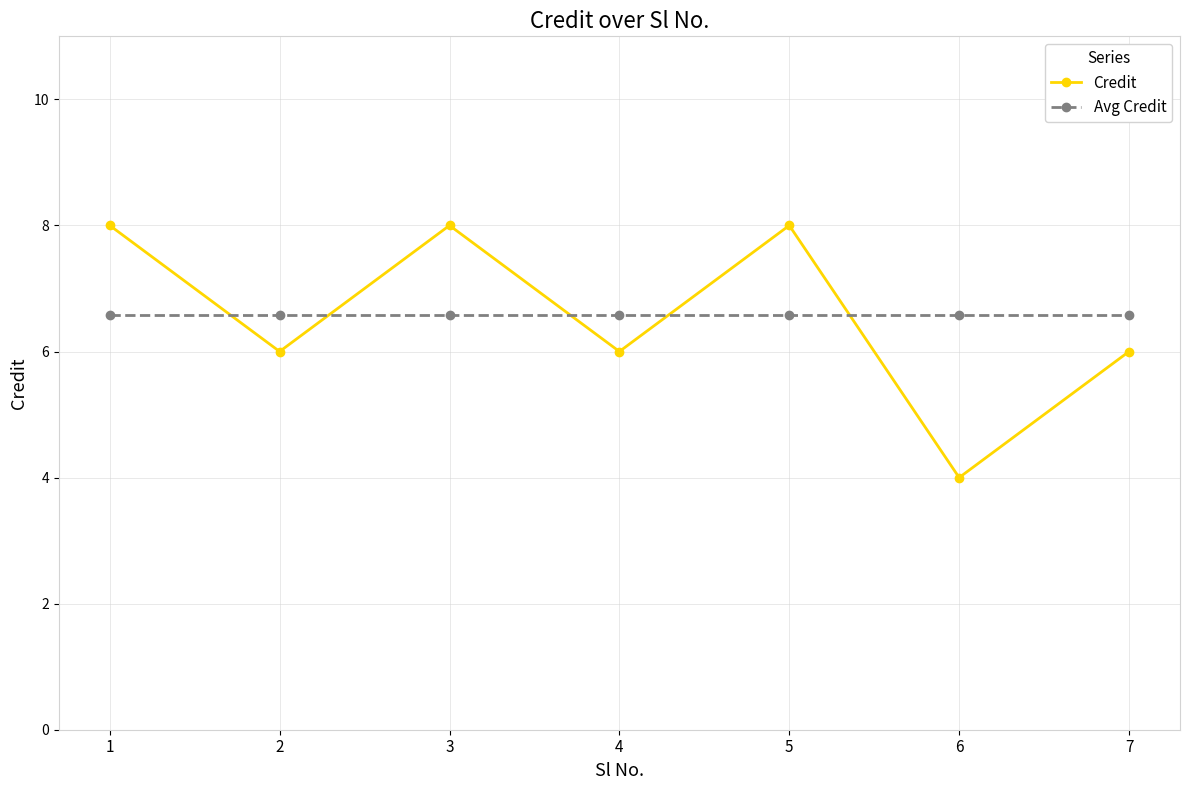

Reading left to right, transcribe all the data shown in this chart.

Credit: 1=8.0	2=6.0	3=8.0	4=6.0	5=8.0	6=4.0	7=6.0
Avg Credit: 1=6.6	2=6.6	3=6.6	4=6.6	5=6.6	6=6.6	7=6.6